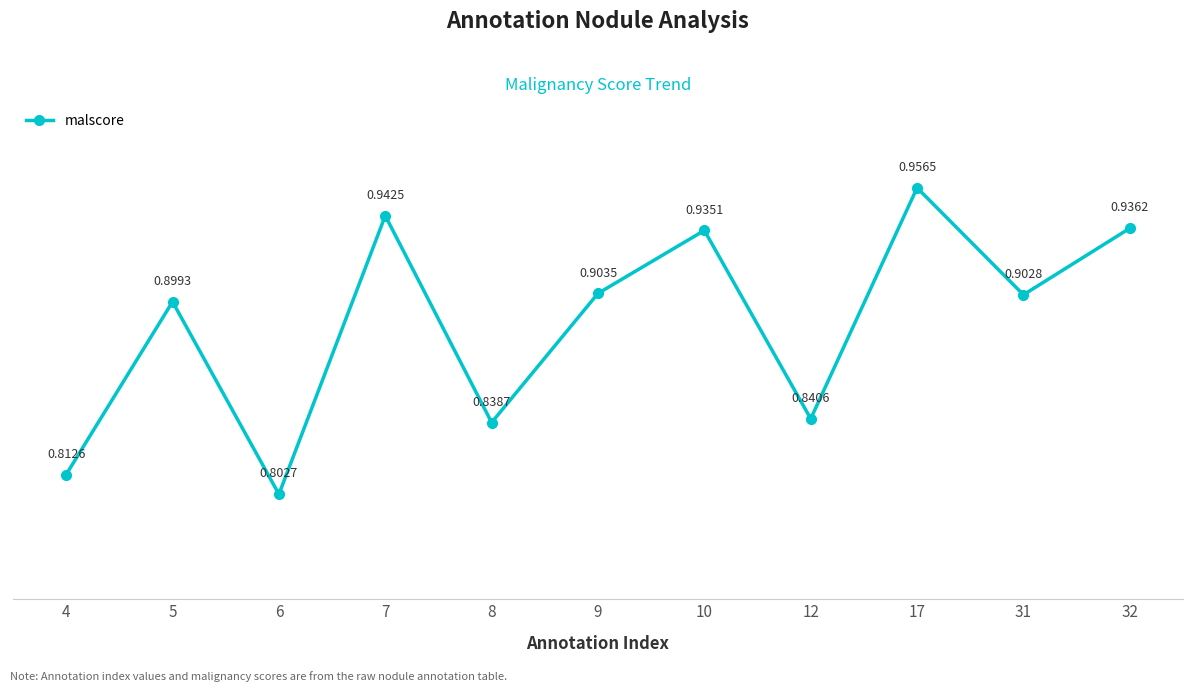

How many lines are shown in the chart?

1